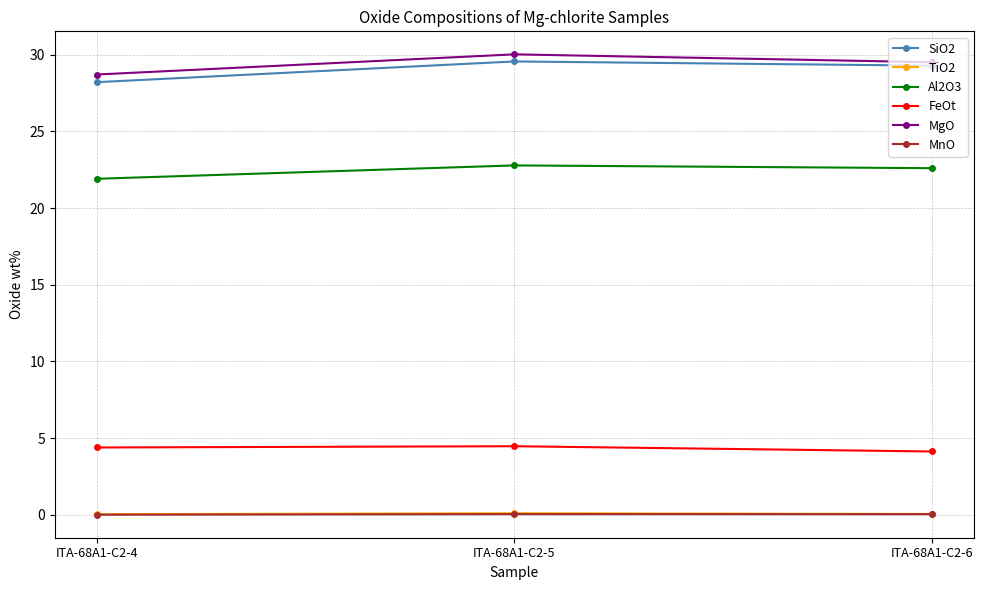

What is the sum of all SiO2 values?

87.1